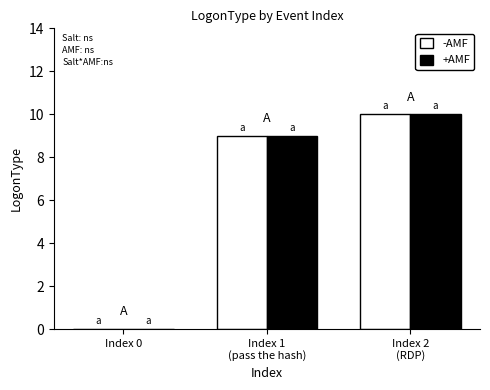

At which label does -AMF reach its peak?

Index 2
(RDP)